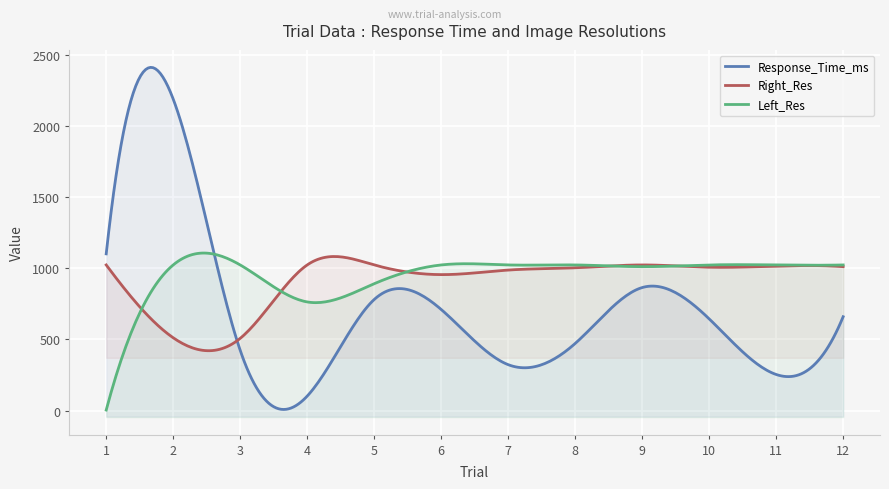

Reading left to right, list all the values displayed in this chart.

Response_Time_ms: 1=1102	2=2190	3=424	4=102	5=781	6=711	7=323	8=472	9=865	10=645	11=254	12=660
Right_Res: 1=1024	2=512	3=508	4=1024	5=1024	6=956	7=988	8=1004	9=1024	10=1008	11=1016	12=1012
Left_Res: 1=4	2=1024	3=1024	4=764	5=892	6=1024	7=1024	8=1024	9=1012	10=1024	11=1024	12=1024